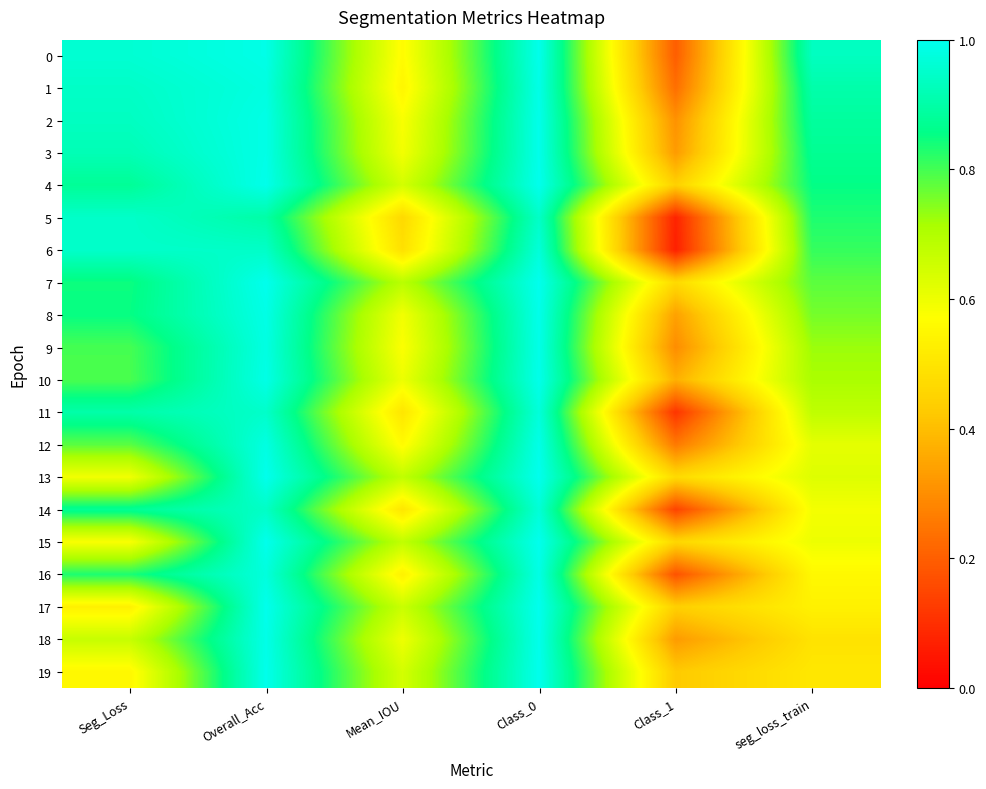

Which series has the largest total across all categories?

4